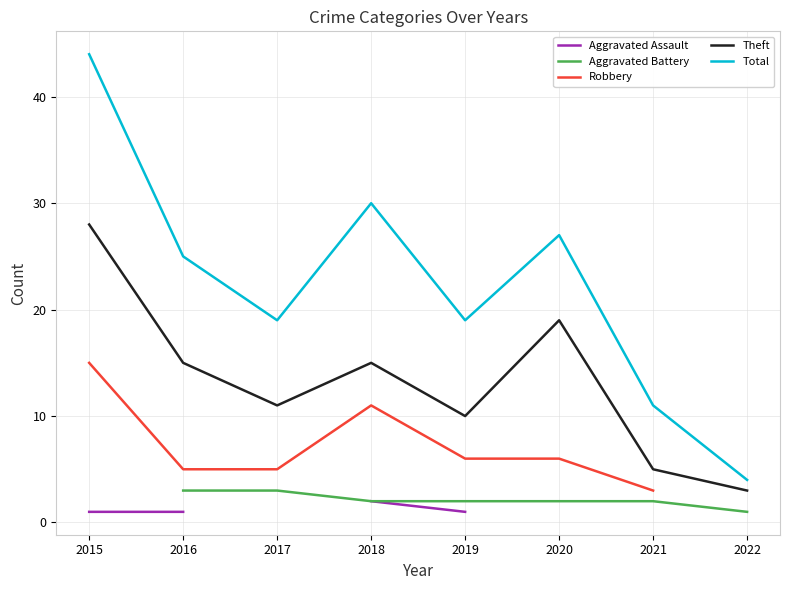

How many data points in Theft are above 15?

2